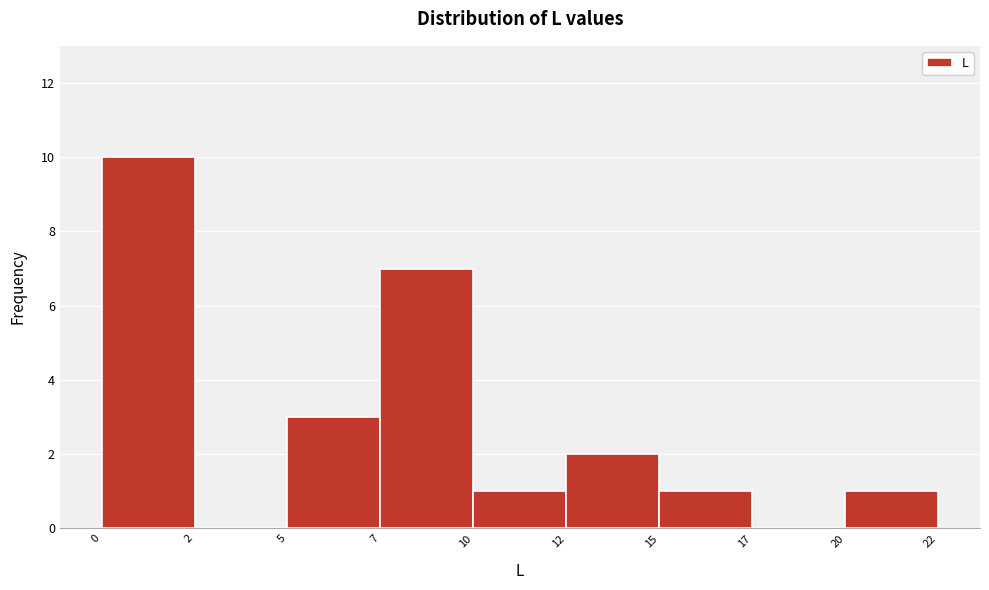

Reading left to right, extract all data points from this chart.

0=10	2=0	5=3	7=7	10=1	12=2	15=1	17=0	20=1